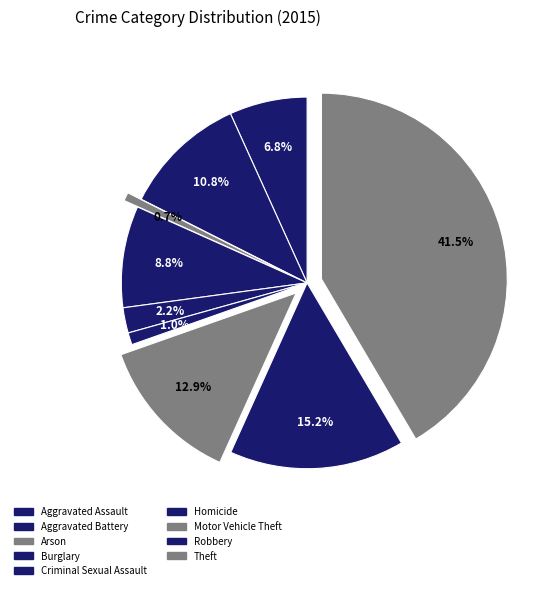

Which category has the smallest portion of the pie?

Arson